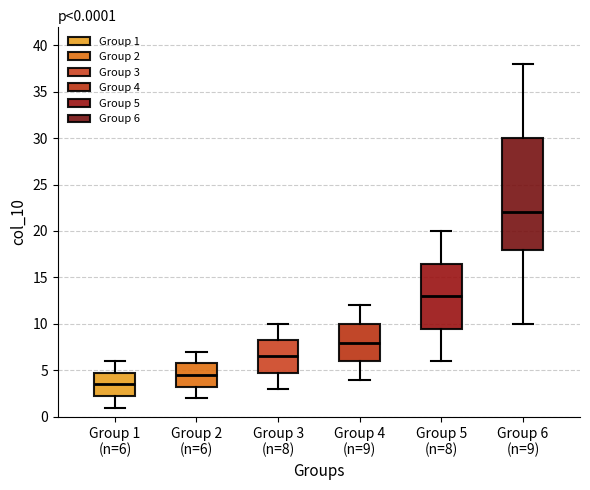

Which box is the tallest, from its lower edge to its upper edge?

Group 6 (n=9)